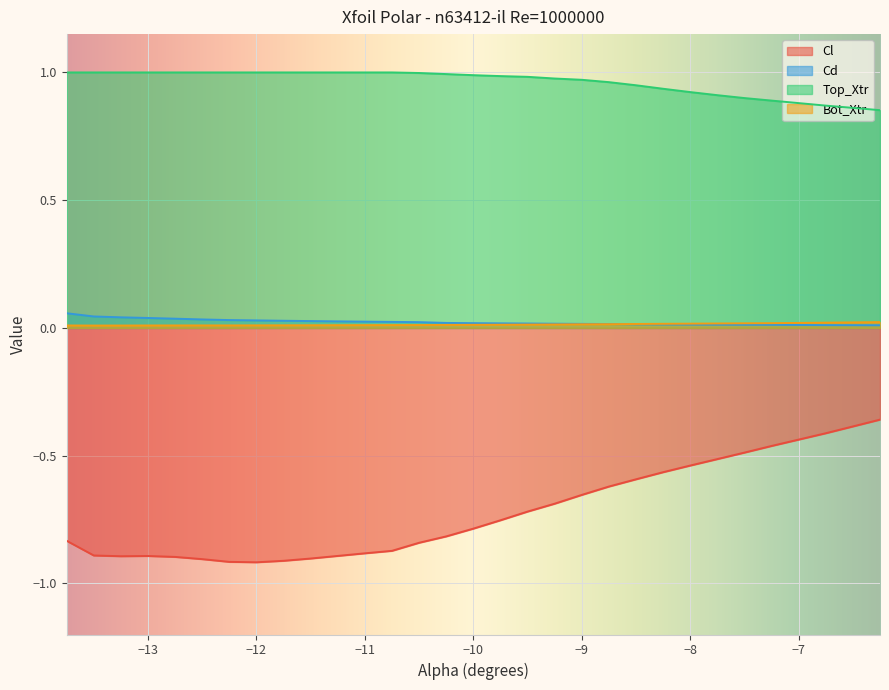

What is the maximum value shown in the chart?

1.0